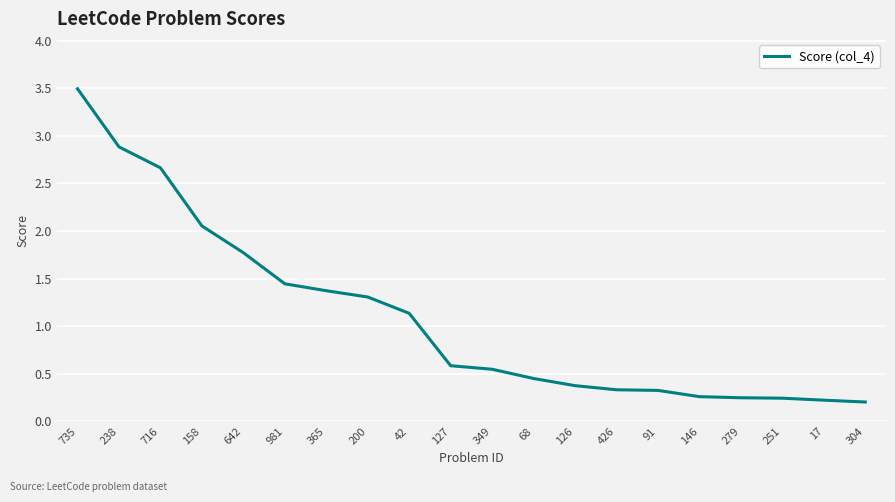

What position from the right is 146?

5